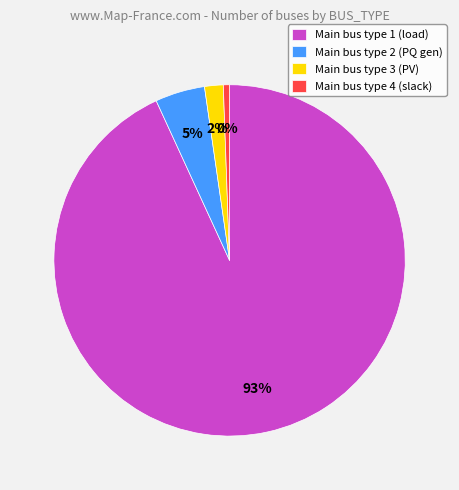

How many segments does this pie chart have?

4